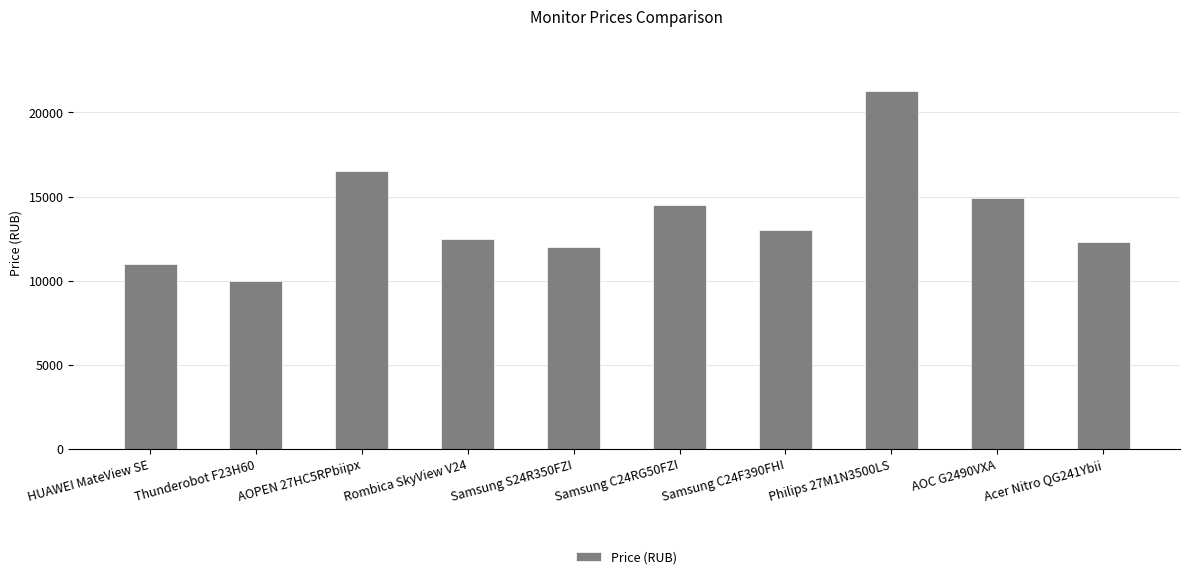

How many categories are shown in the chart?

10